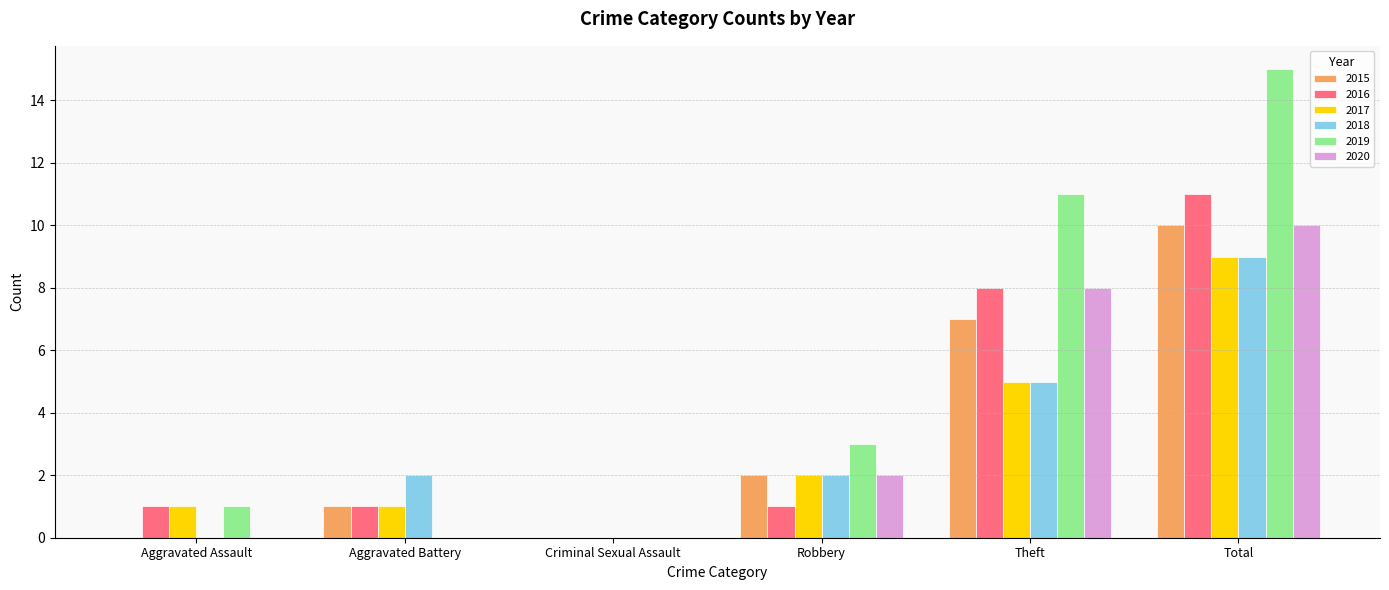

The 2019 series shows 15 at Total. True or false?

True